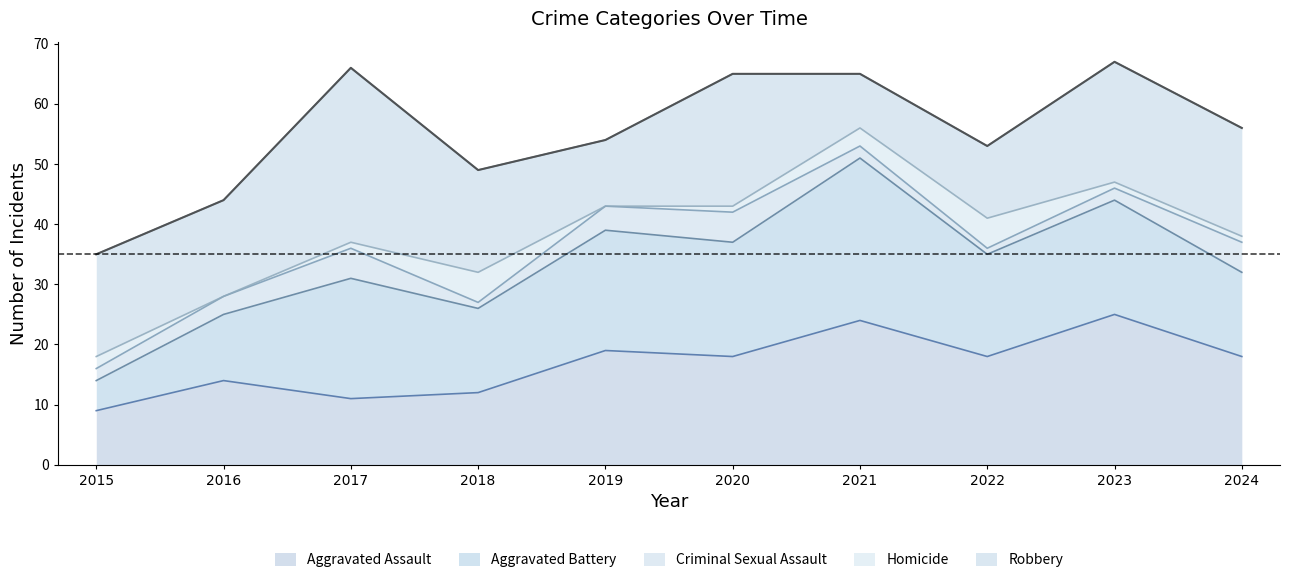

List the labels in order of Homicide value, smallest first.

2016, 2019, 2017, 2020, 2023, 2024, 2015, 2021, 2018, 2022